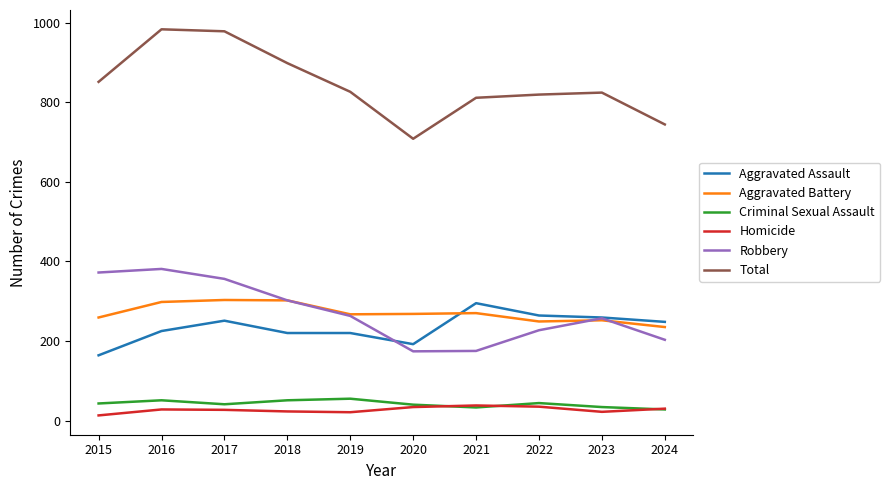

What is the total value across all series at 2019?

1652